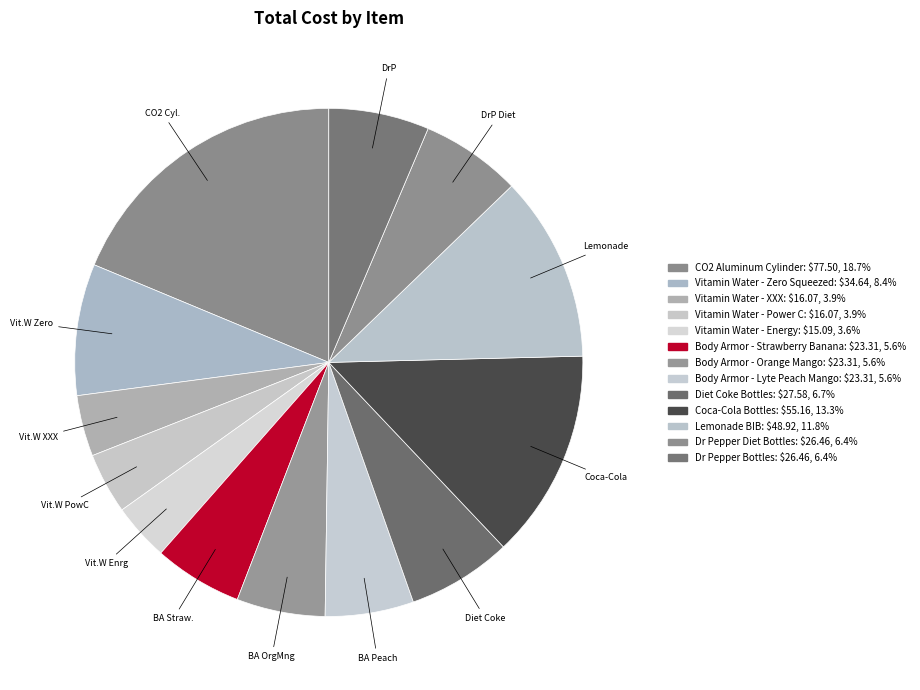

Count the number of slices in the pie.

13